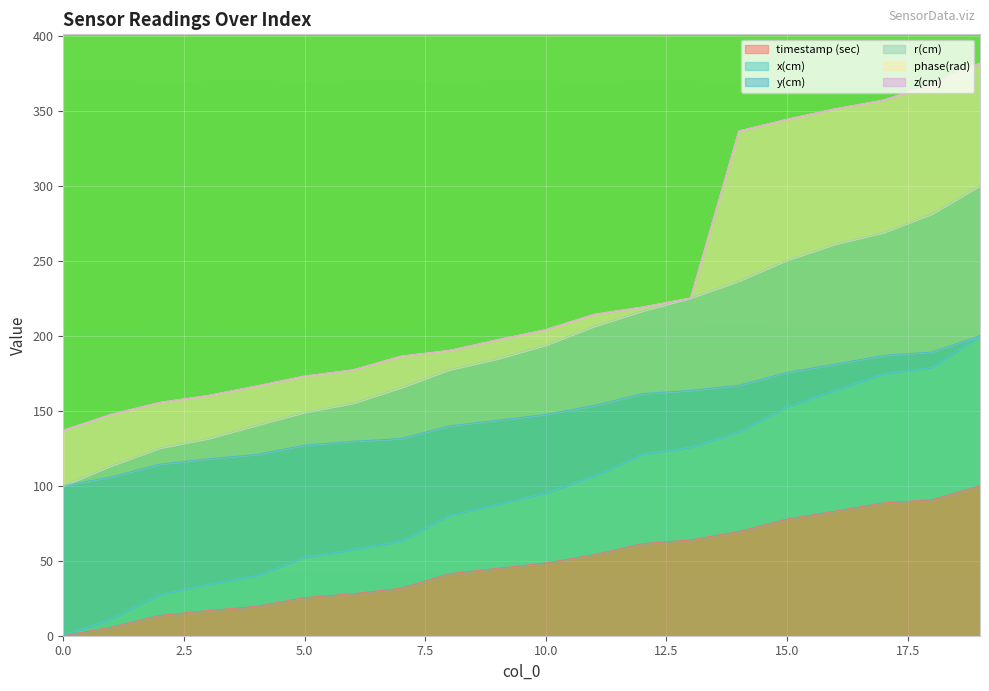

What is the highest value of the timestamp (sec) series?

100.0